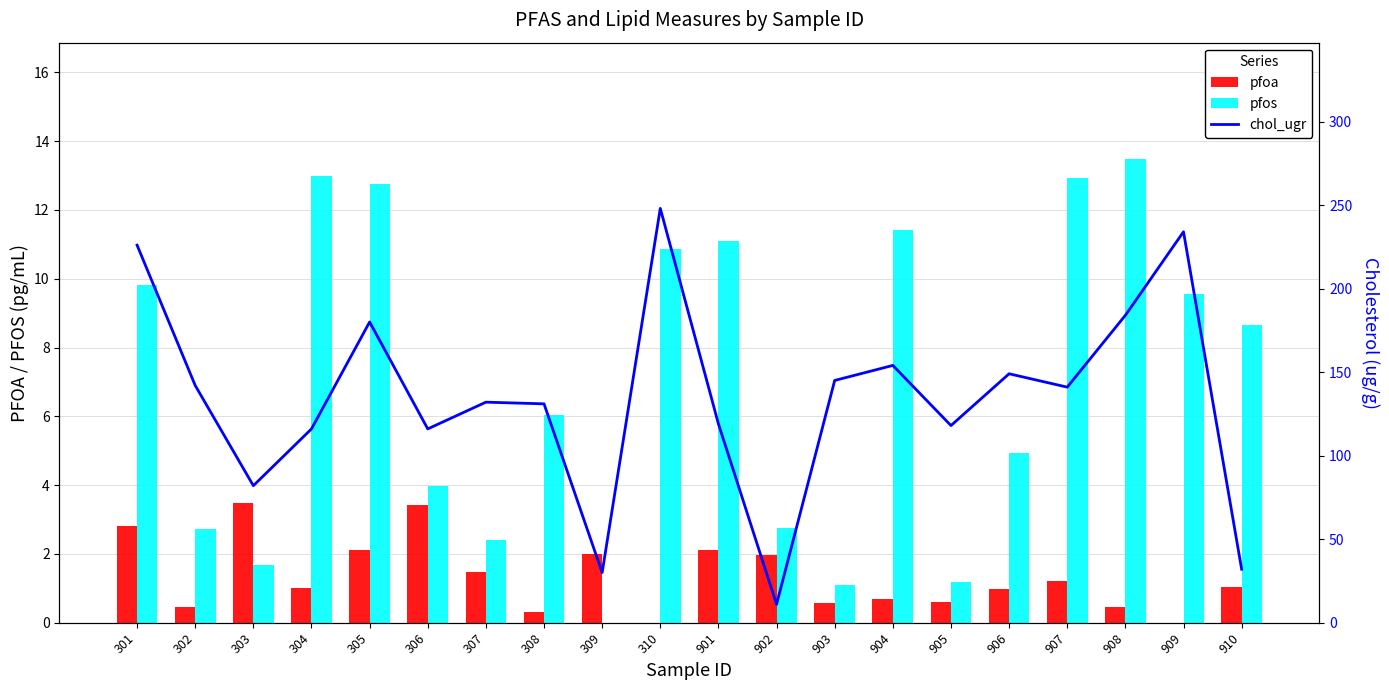

How many groups of bars are there?

20